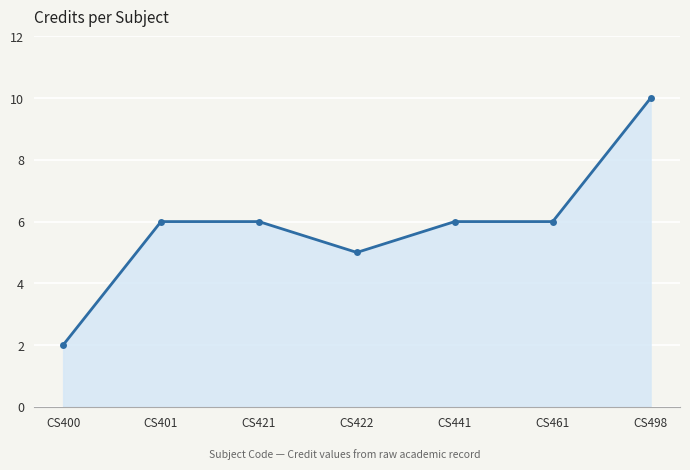

What is the difference between the values at CS401 and CS422?

1